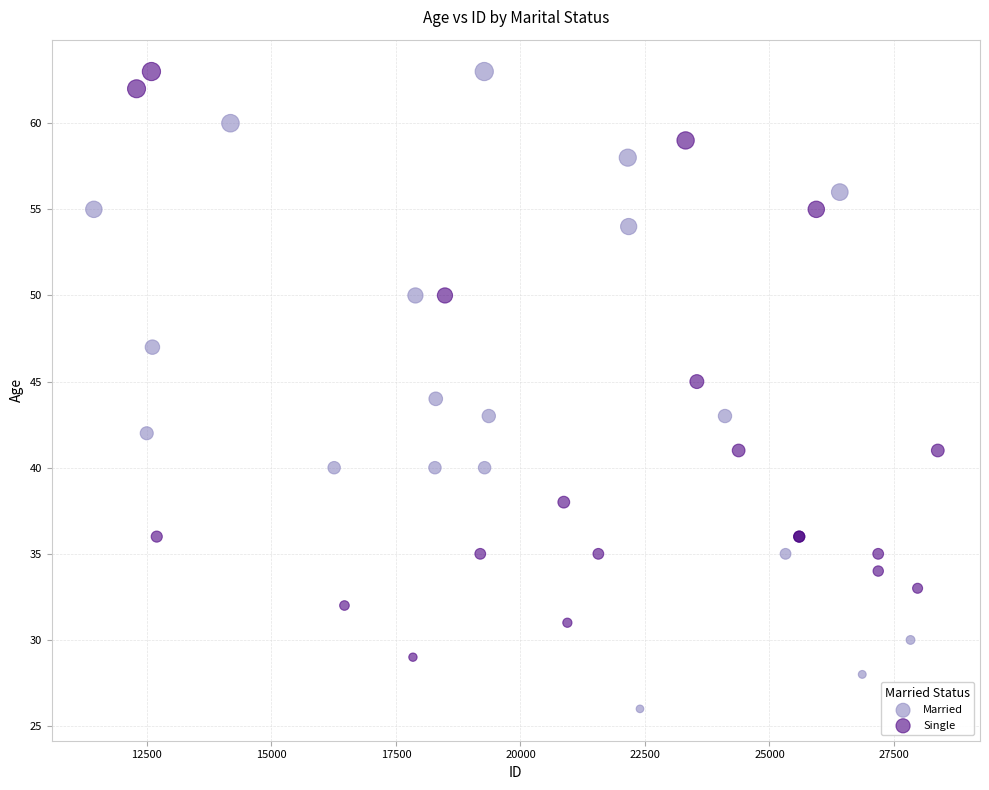

Which series has the widest spread of Y values?

Married